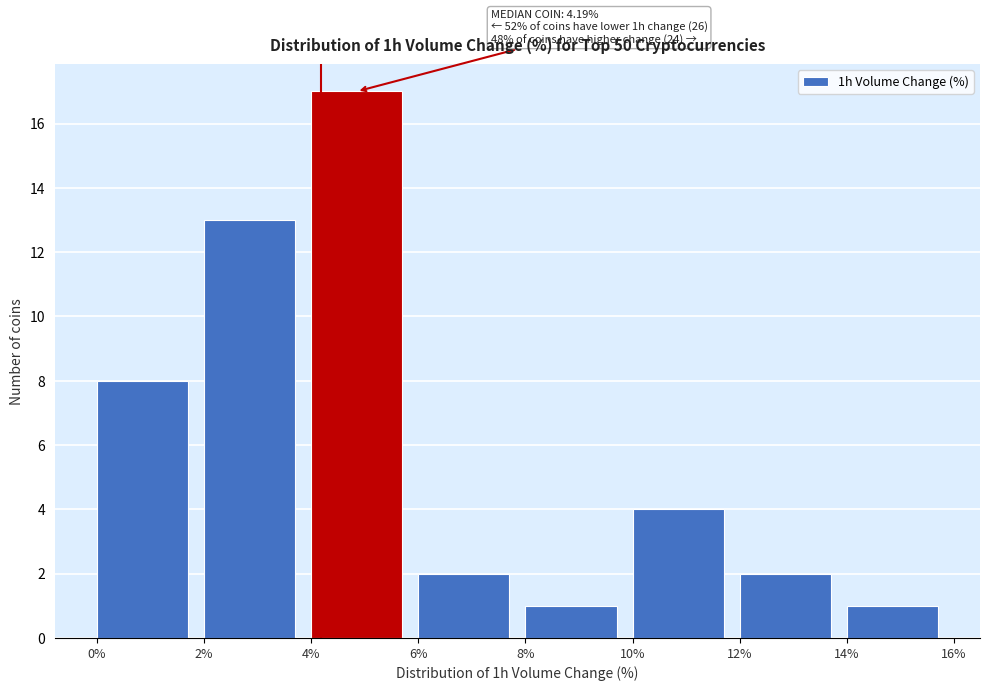

Over which range of the x-axis is the bar tallest?

4% to 6%